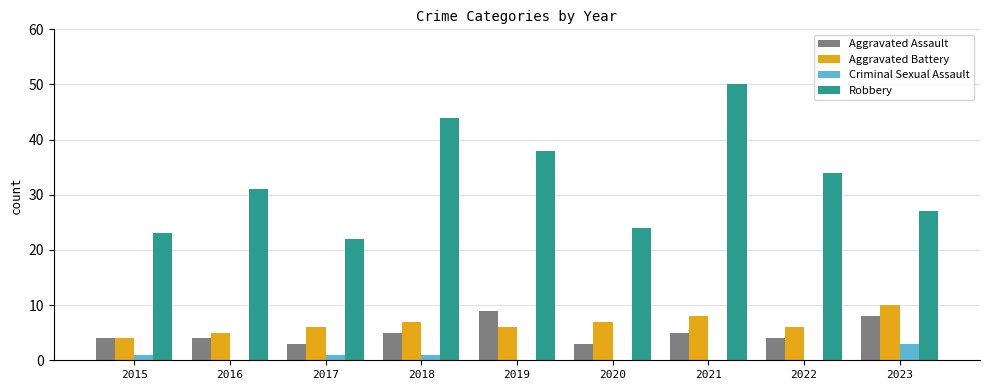

What is the average value of the Aggravated Battery series?

7